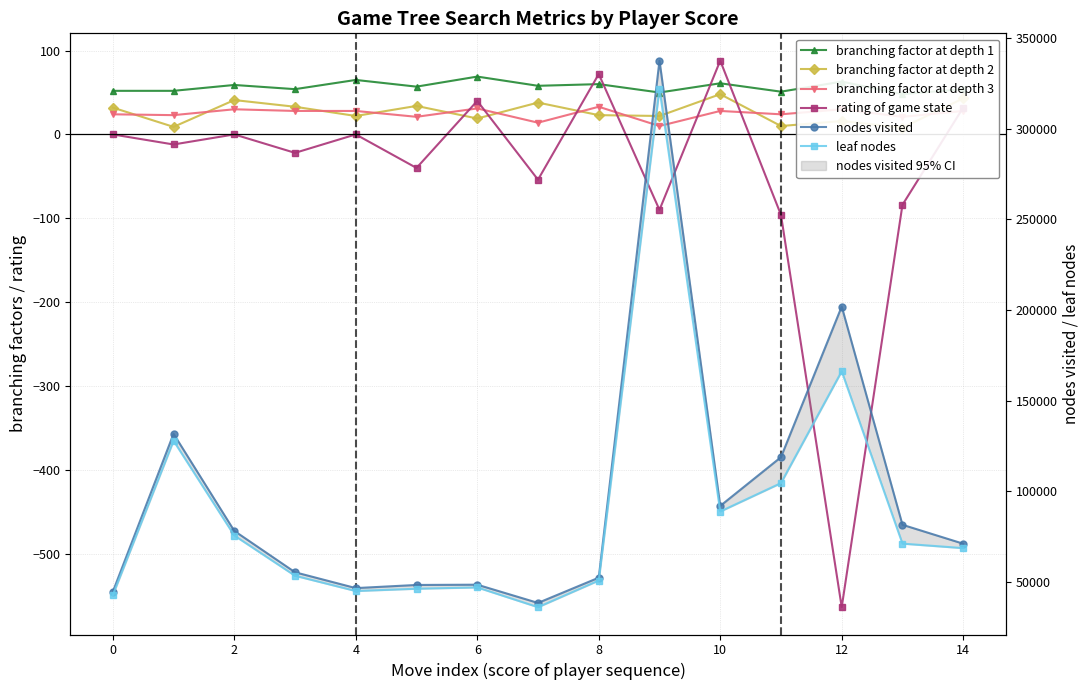

What are all the series names shown in the legend?

branching factor at depth 1, branching factor at depth 2, branching factor at depth 3, rating of game state, nodes visited, leaf nodes